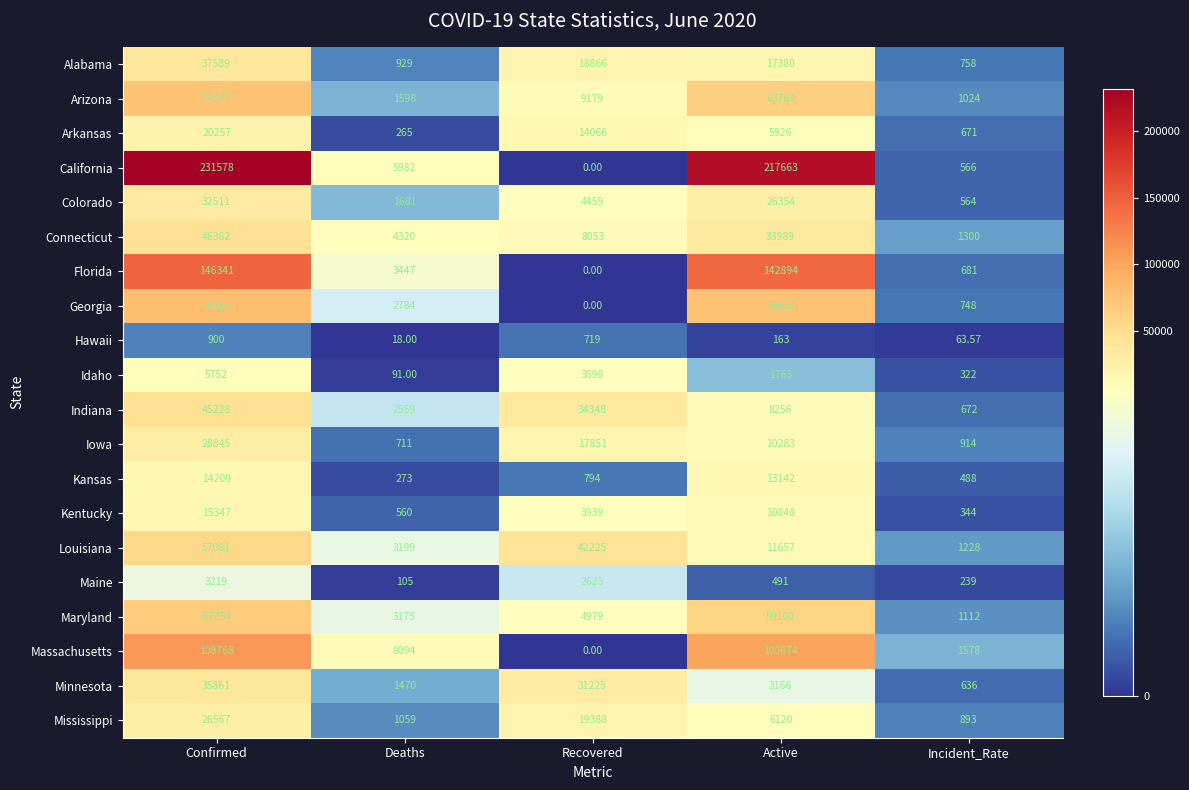

List the series in order of their peak value, highest first.

California, Florida, Massachusetts, Georgia, Arizona, Maryland, Louisiana, Connecticut, Indiana, Alabama, Minnesota, Colorado, Iowa, Mississippi, Arkansas, Kentucky, Kansas, Idaho, Maine, Hawaii